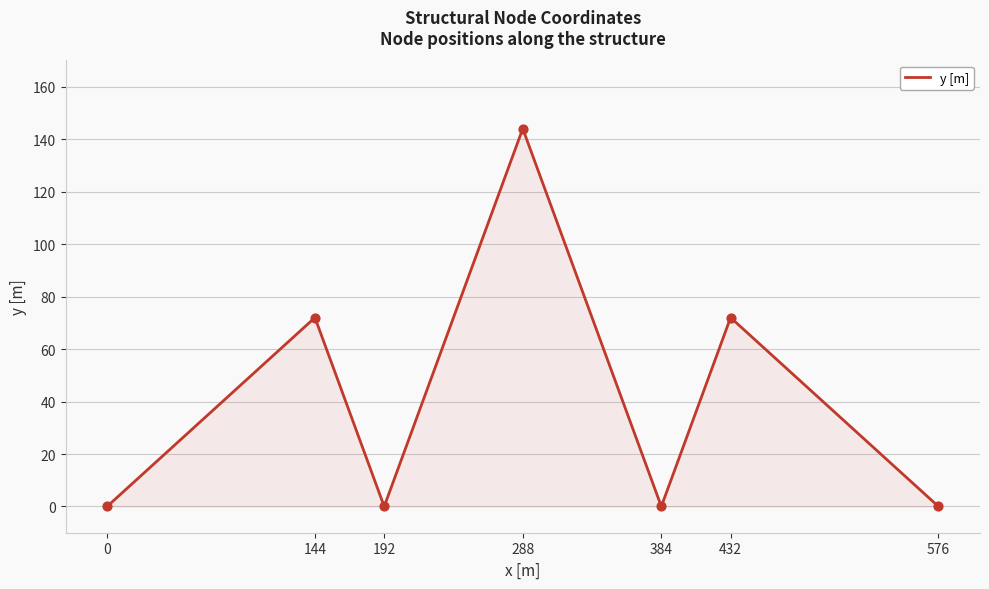

Between 432 and 288, which is larger?

288